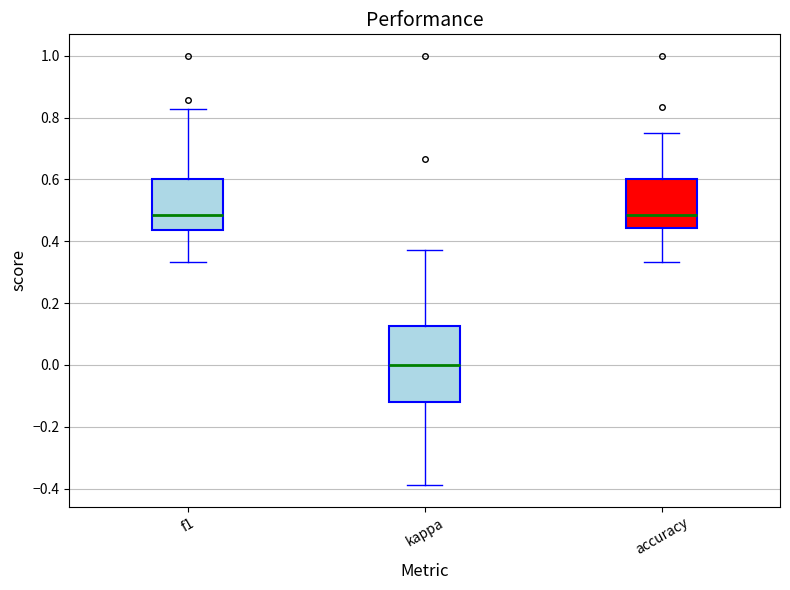

Where does the median line of the box for kappa sit on the y-axis? The values are not printed on the chart, so give them approximately, as read against the axis.

0.00